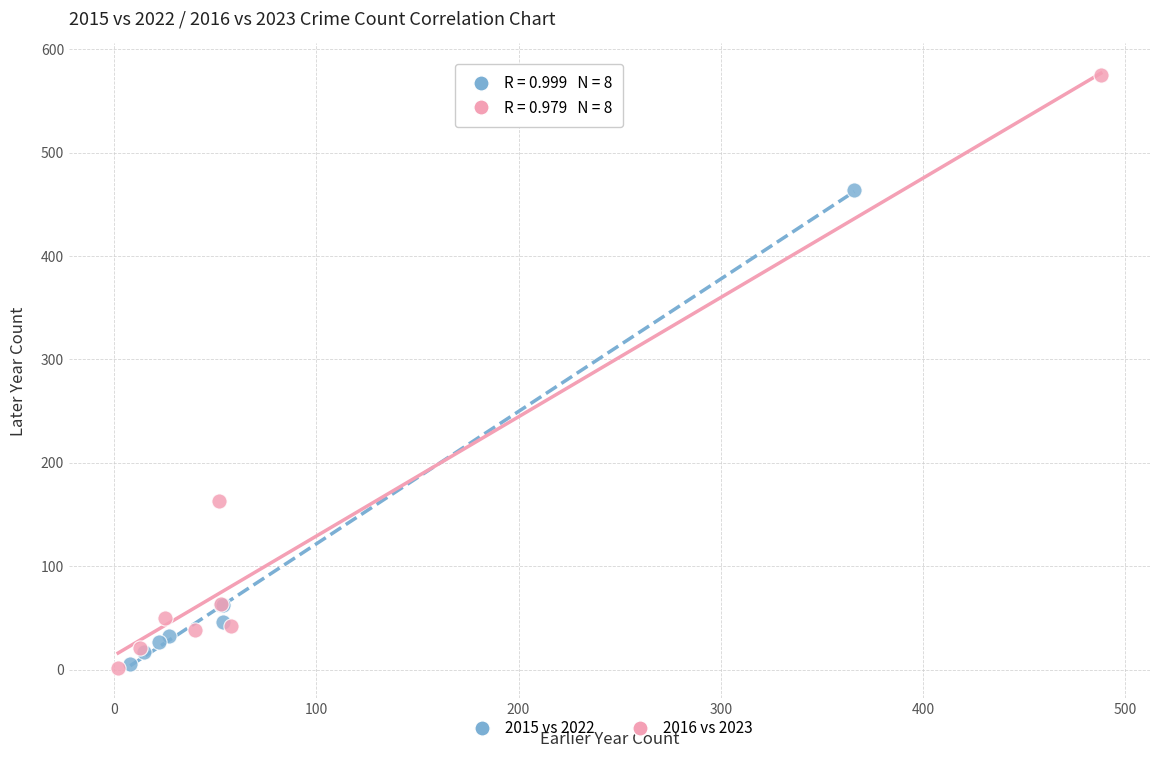

Which series has the largest Y range (max minus min)?

2016 vs 2023